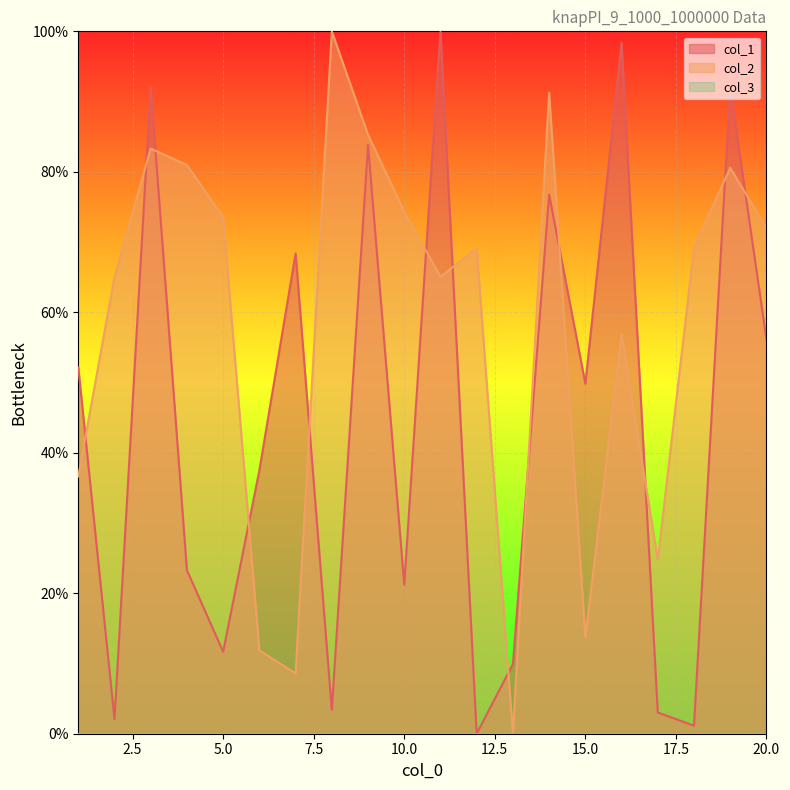

At which category is the sum across all series the highest?

3